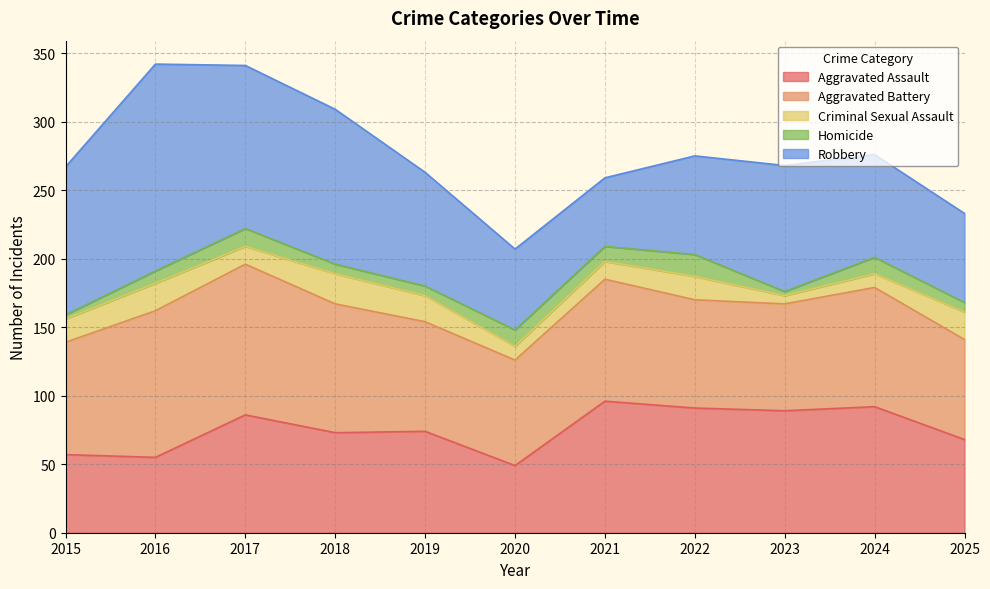

What is the total value across all series at 2022?

275